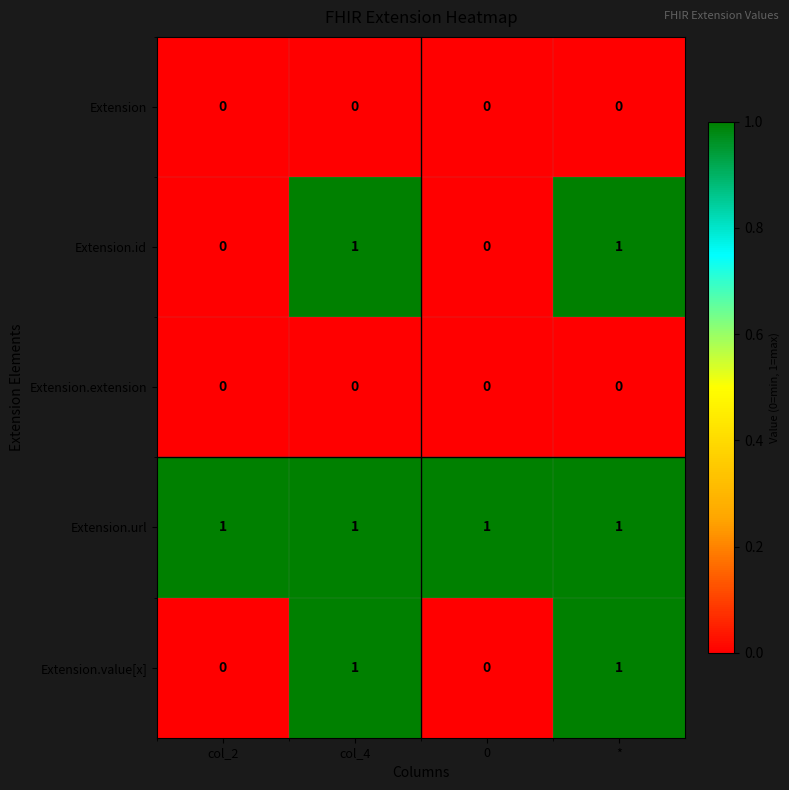

What is the maximum value shown in the chart?

1